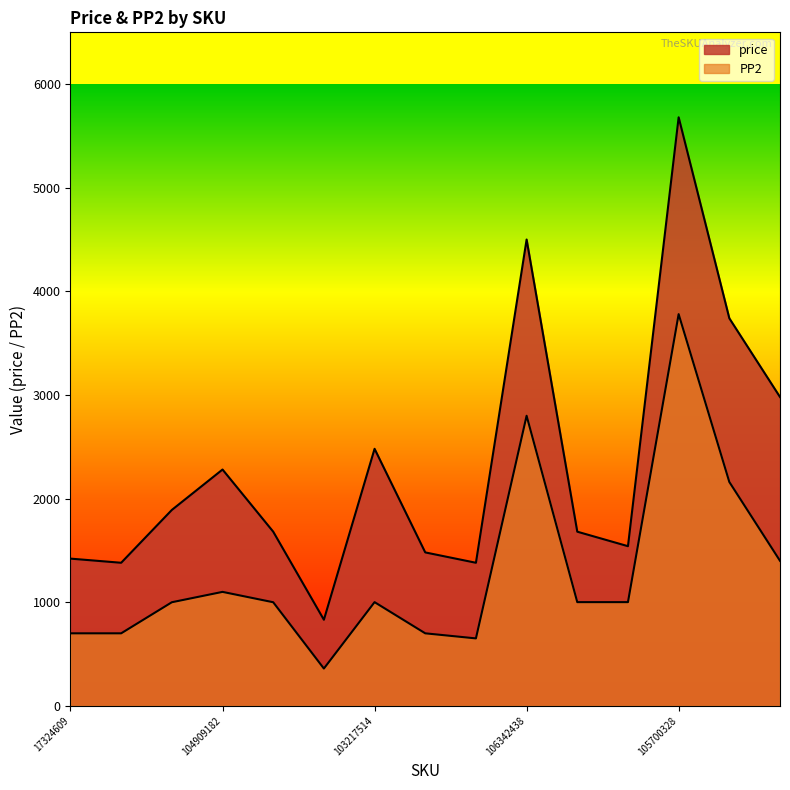

What is the total value across all series at 103975394?

2079